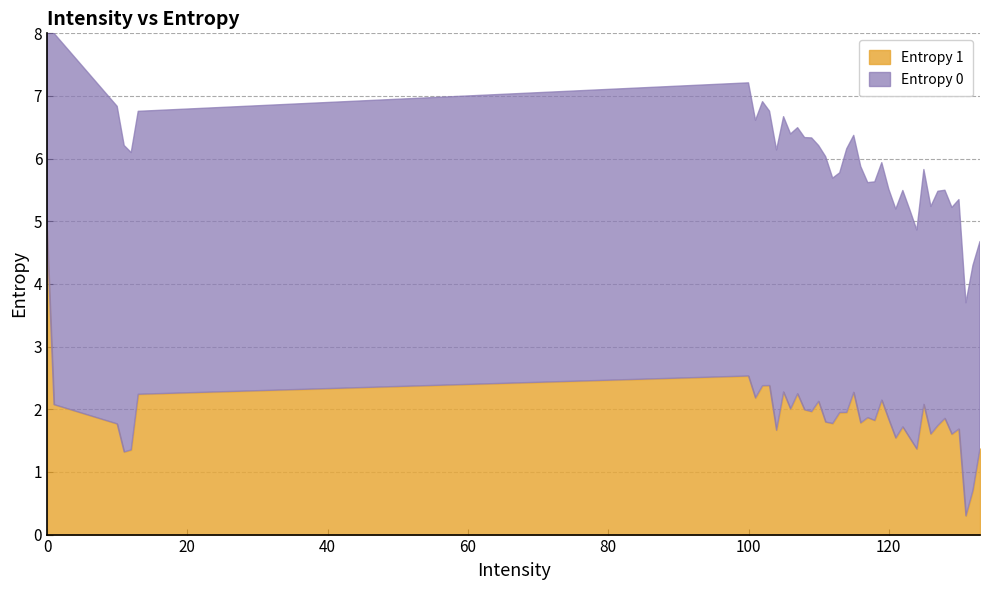

How many interior local peaks does the Entropy 1 series have?

12